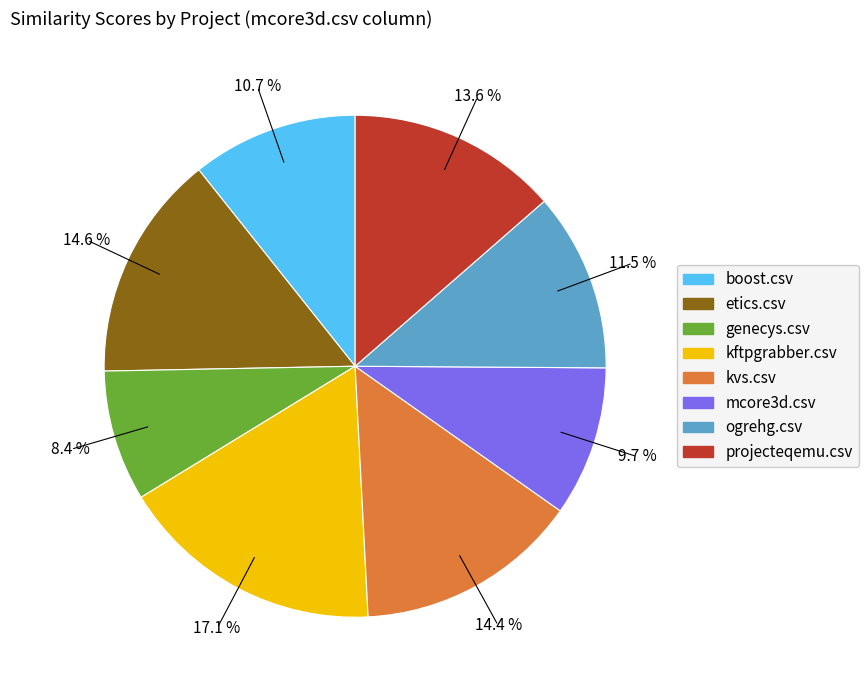

Is kvs.csv the majority of the pie?

No